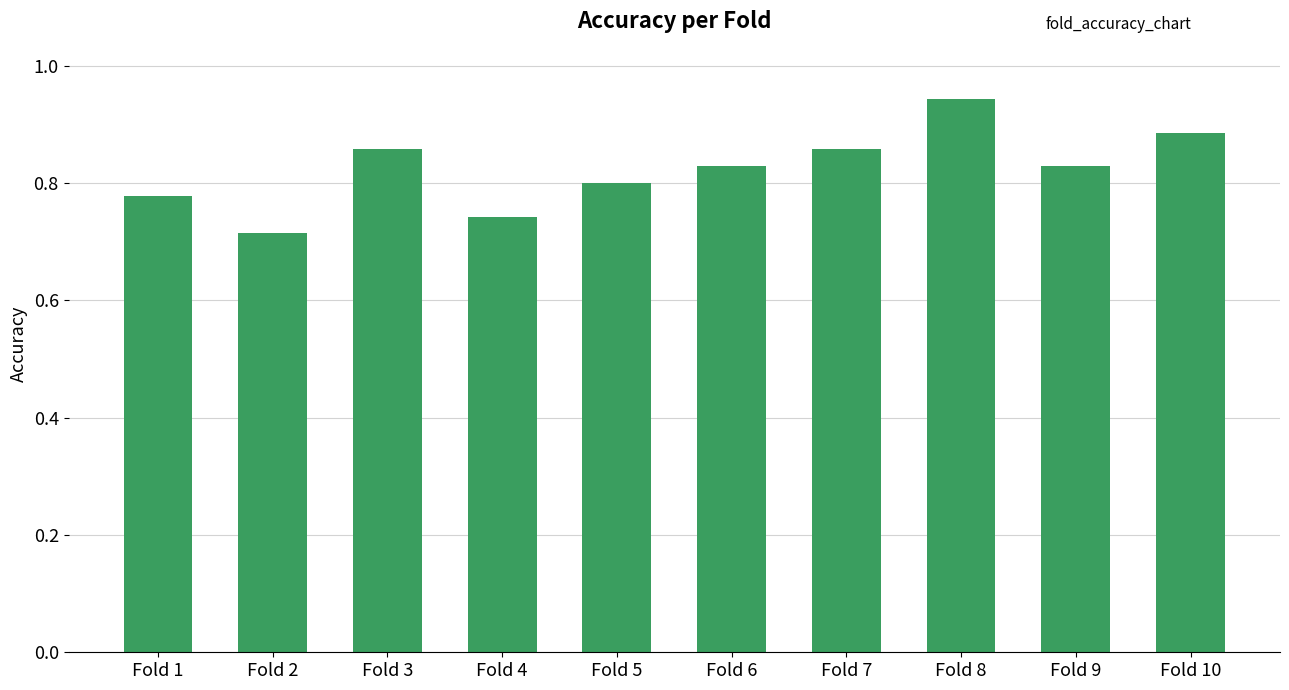

Does the chart contain any negative values?

No